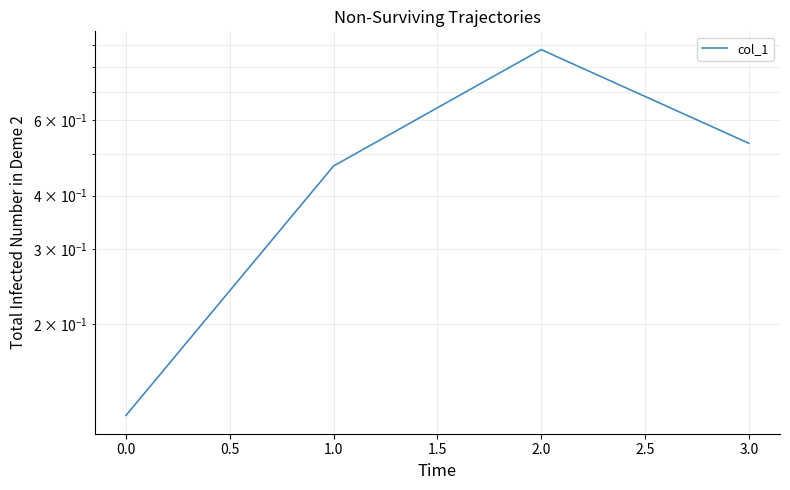

What is the difference between the maximum and second lowest values?

0.4